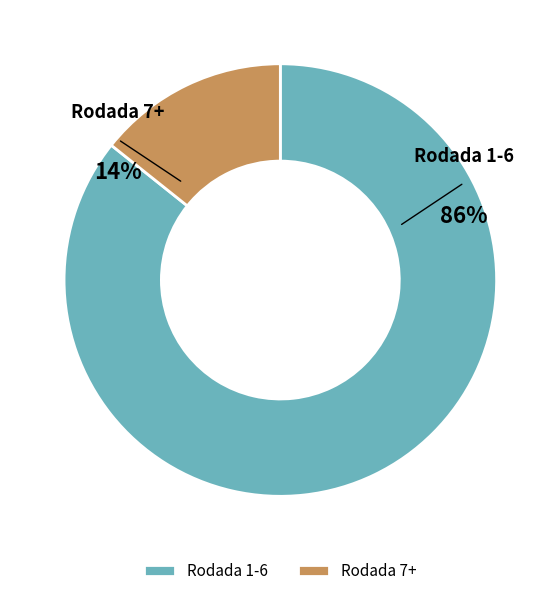

How many segments does this pie chart have?

2